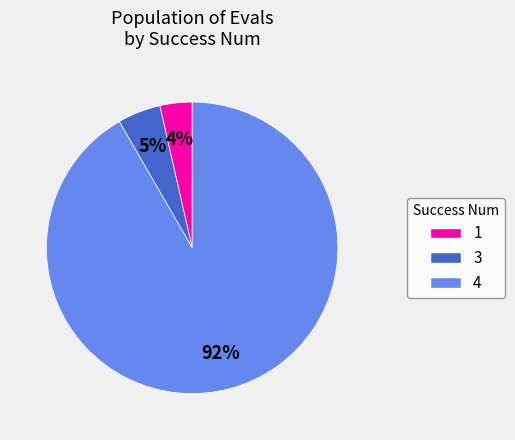

Do 1 and 3 together represent more than half of the pie?

No